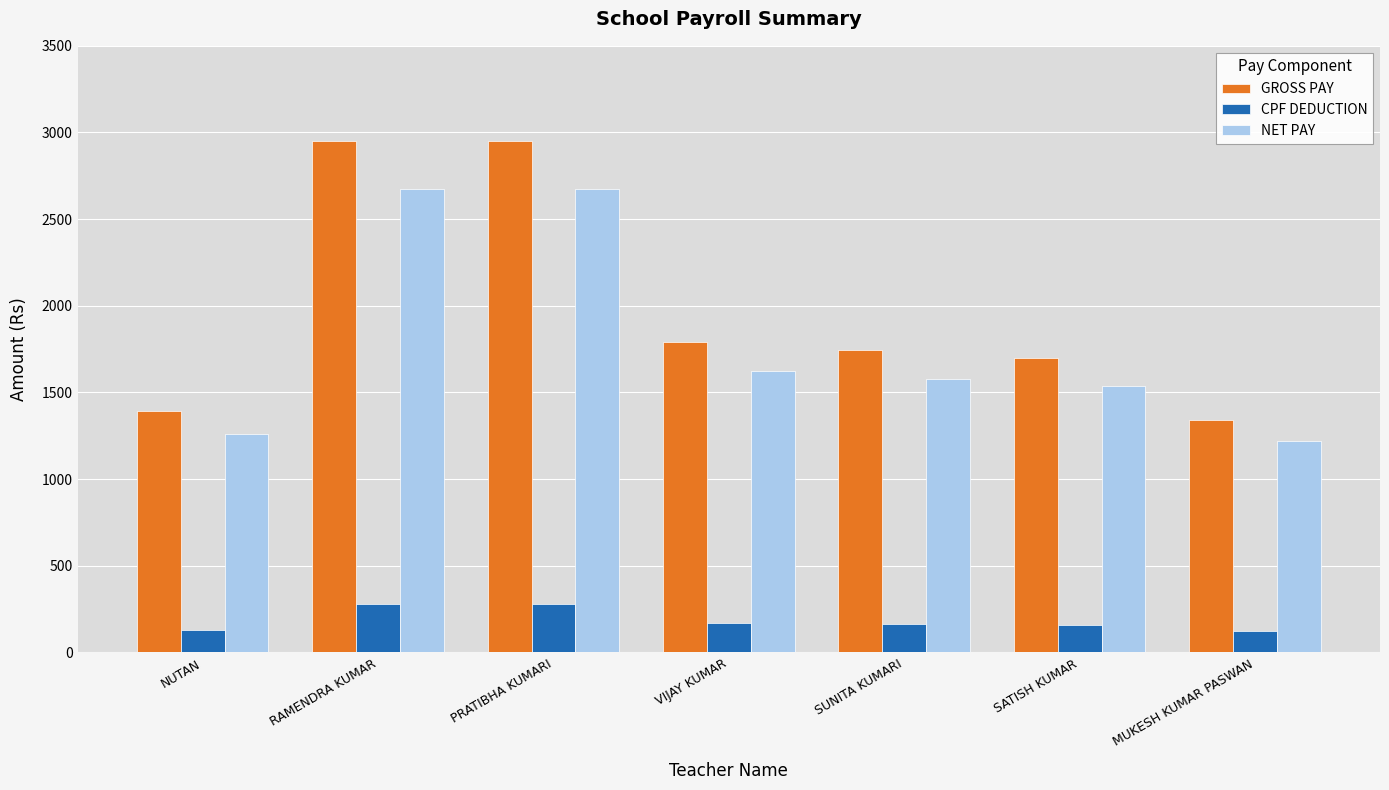

What is the label of the 4th bar from the left?

VIJAY KUMAR